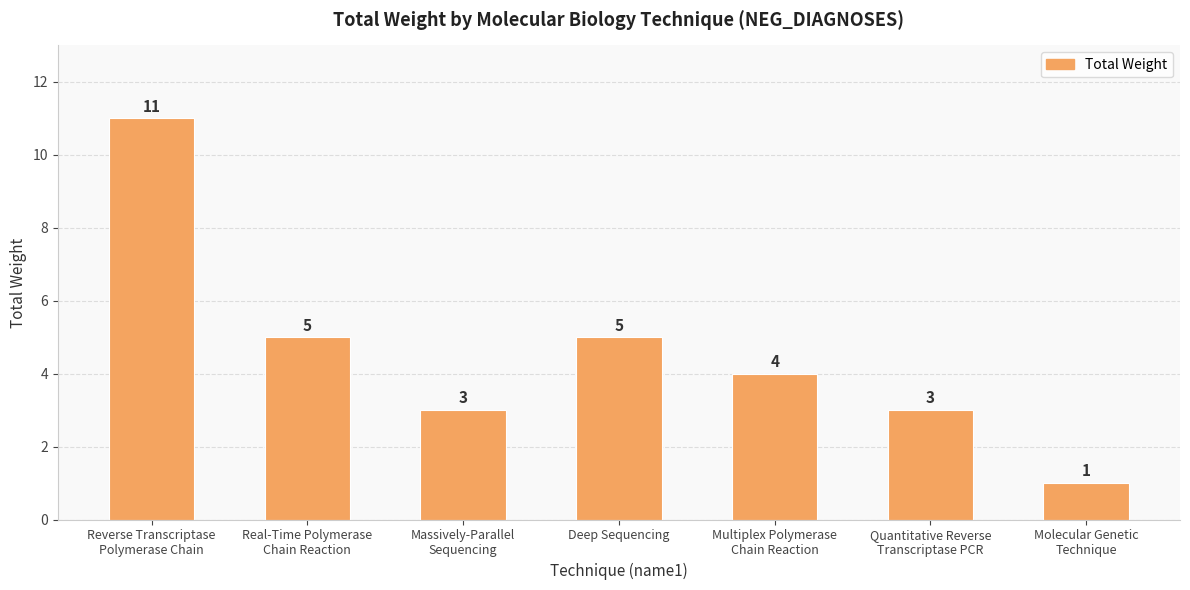

Are the bars horizontal?

No